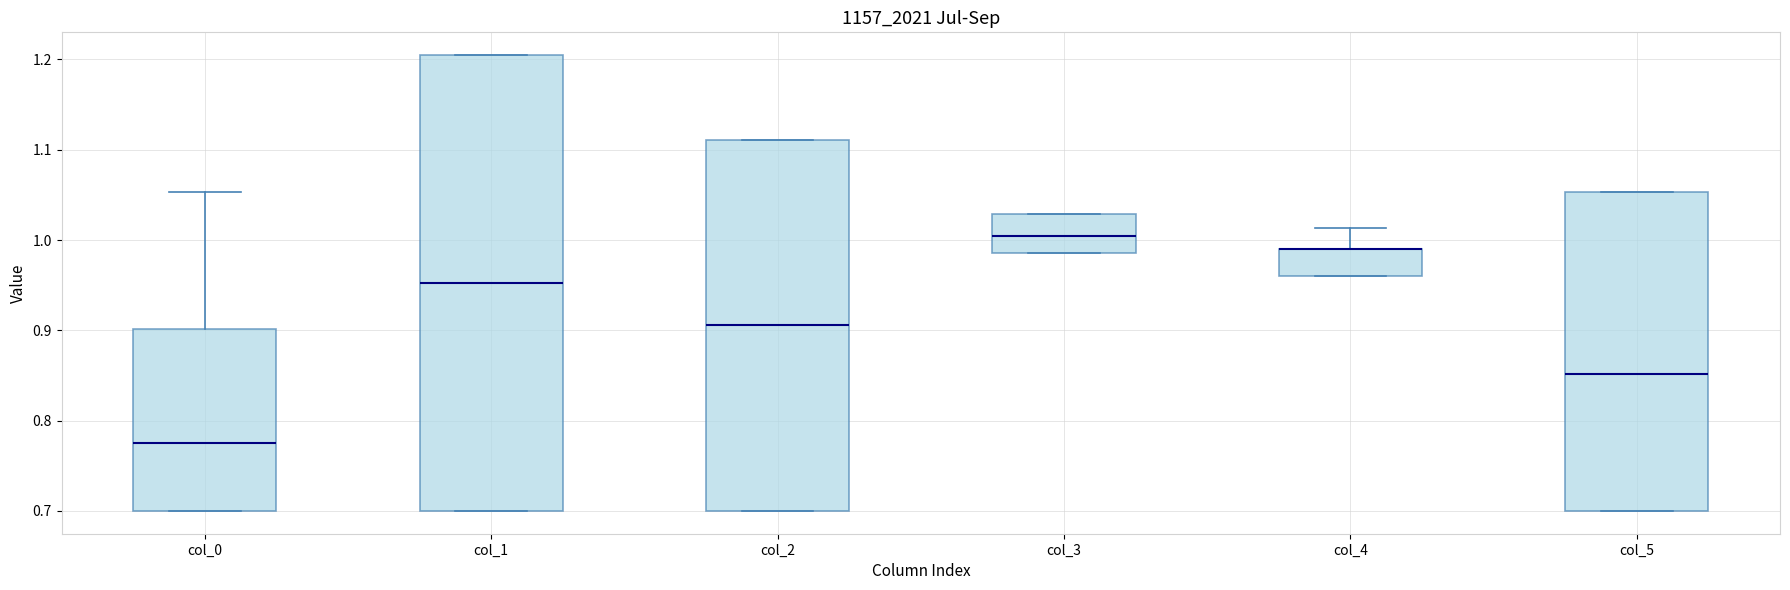

Which box is the tallest, from its lower edge to its upper edge?

col_1